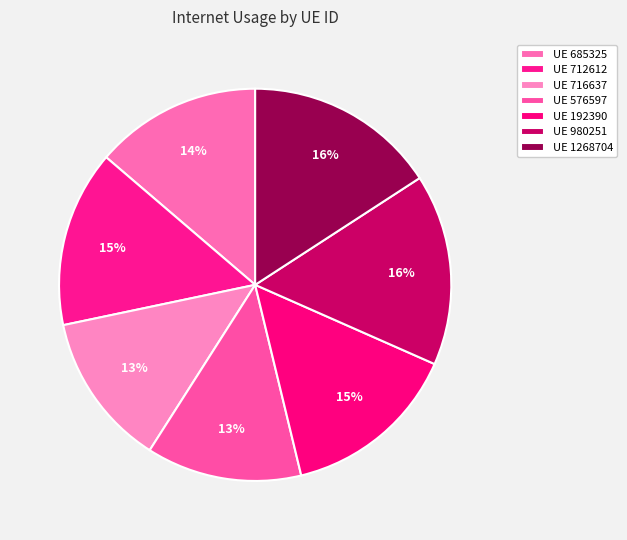

To the nearest percent, what is the average slice percentage?

14%